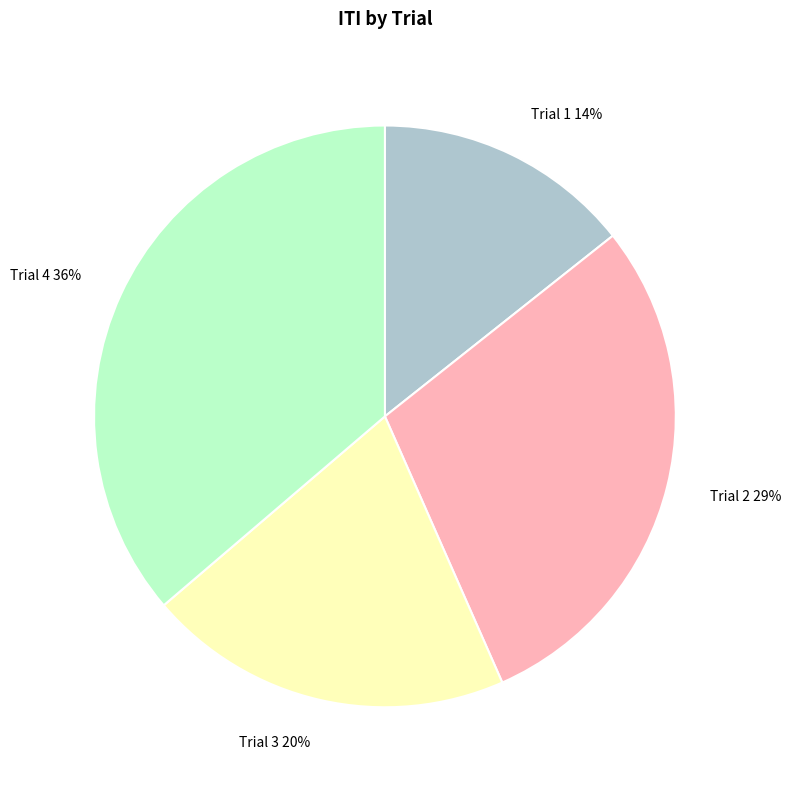

Approximately how many times larger is the value at Trial 1 compared to Trial 3?

0.7